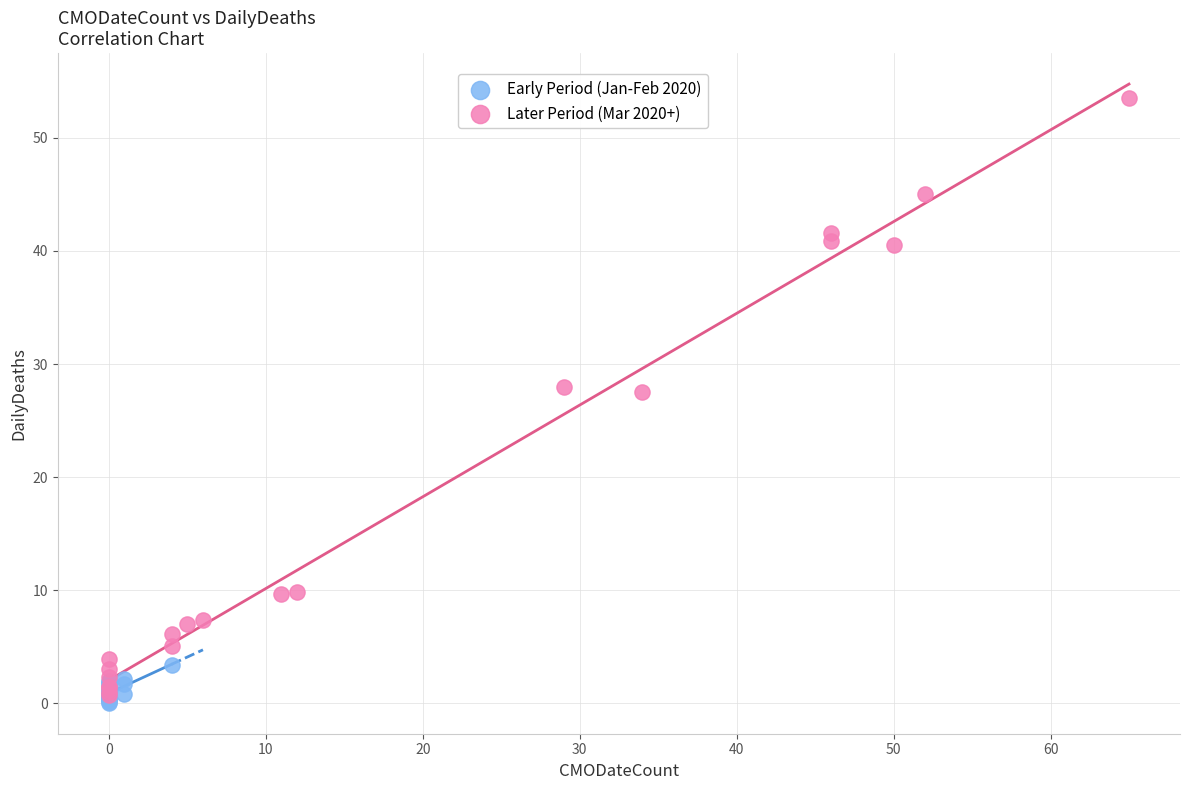

Which series contains the highest Y value?

Later Period (Mar 2020+)